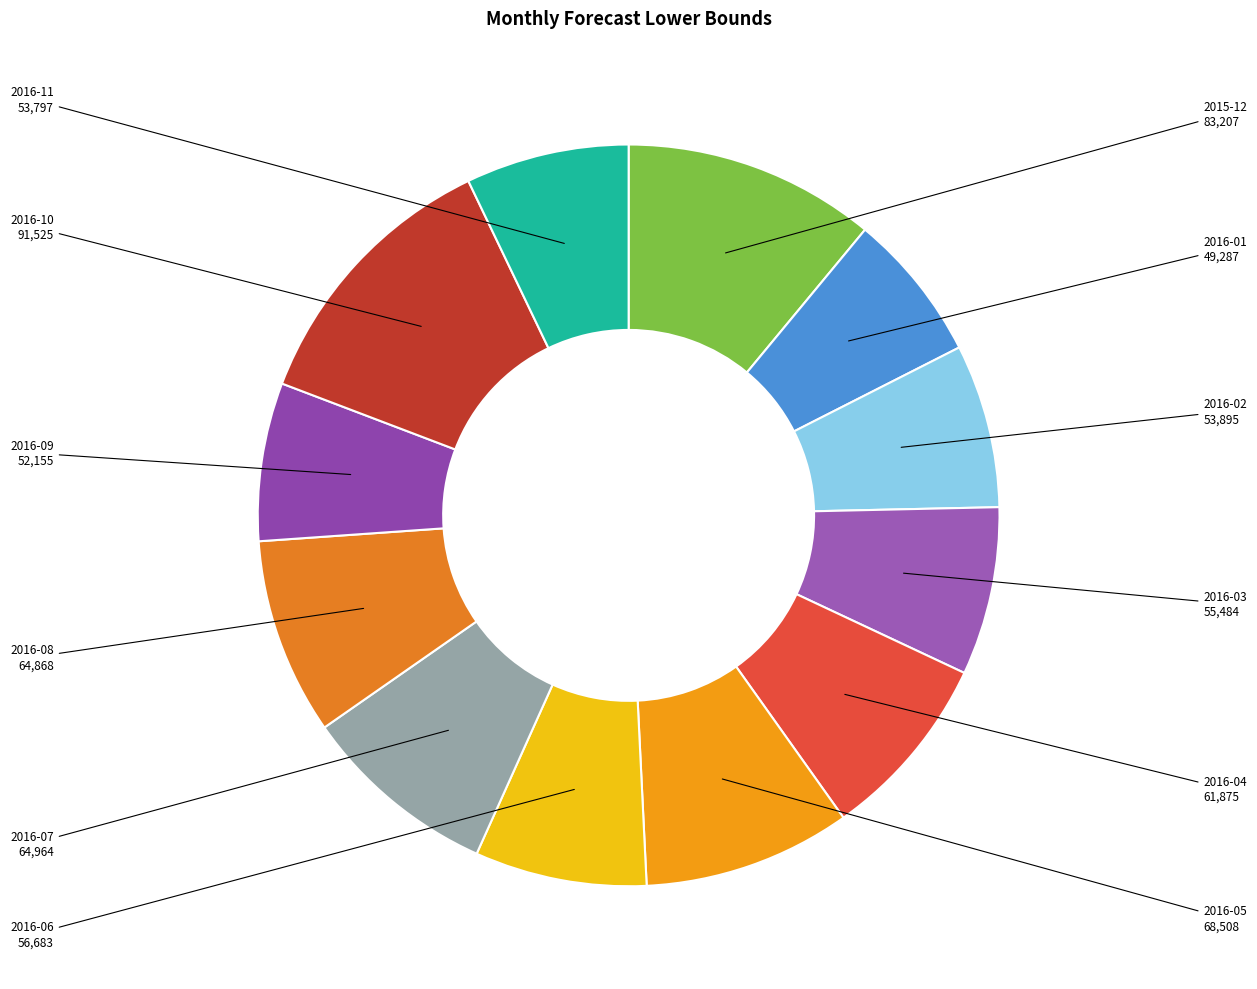

Rank the categories by value from highest to lowest.

2016-10, 2015-12, 2016-05, 2016-07, 2016-08, 2016-04, 2016-06, 2016-03, 2016-02, 2016-11, 2016-09, 2016-01